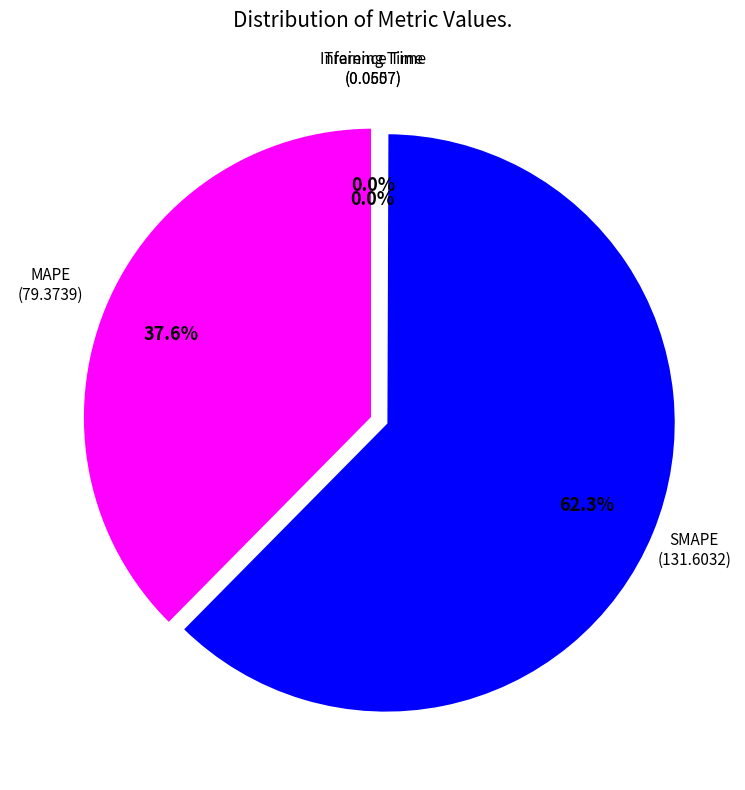

Does any single category account for the majority?

Yes